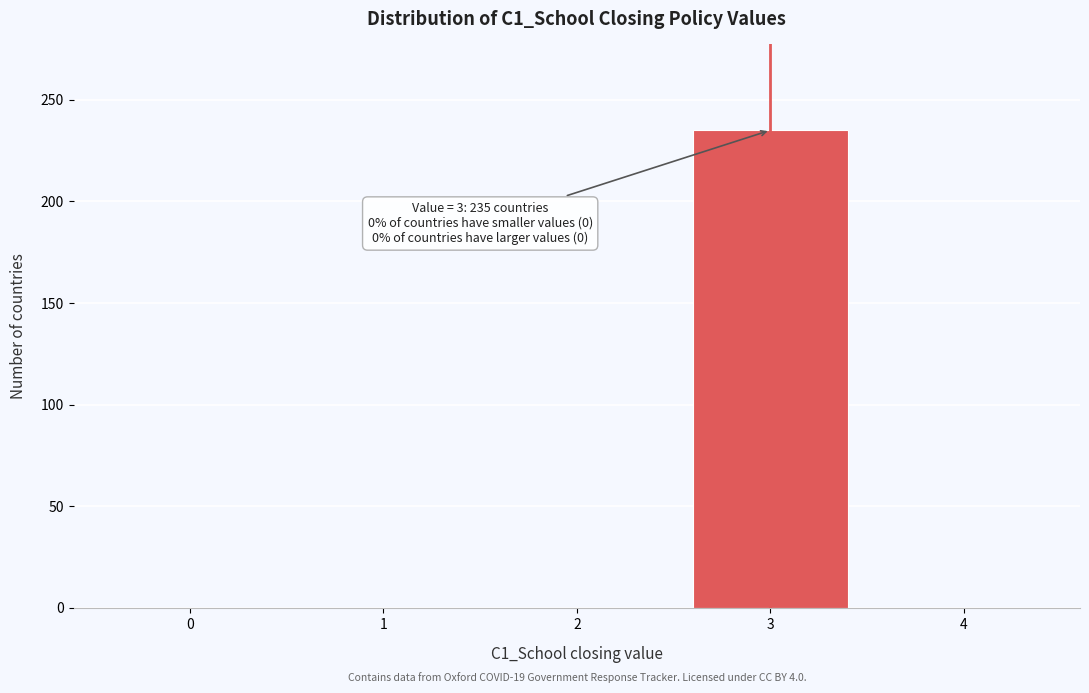

Reading left to right, extract all data points from this chart.

0=0	1=0	2=0	3=235	4=0